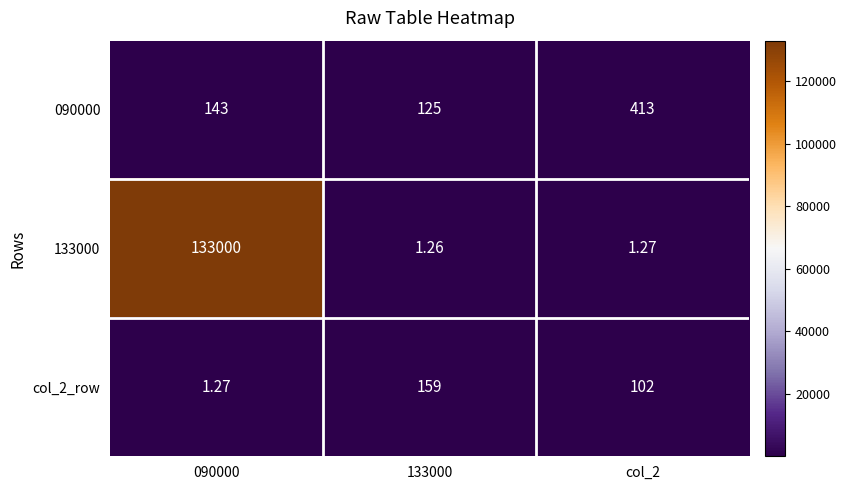

Is the value of col_2_row at 133000 greater than the value of 133000 at 090000?

No